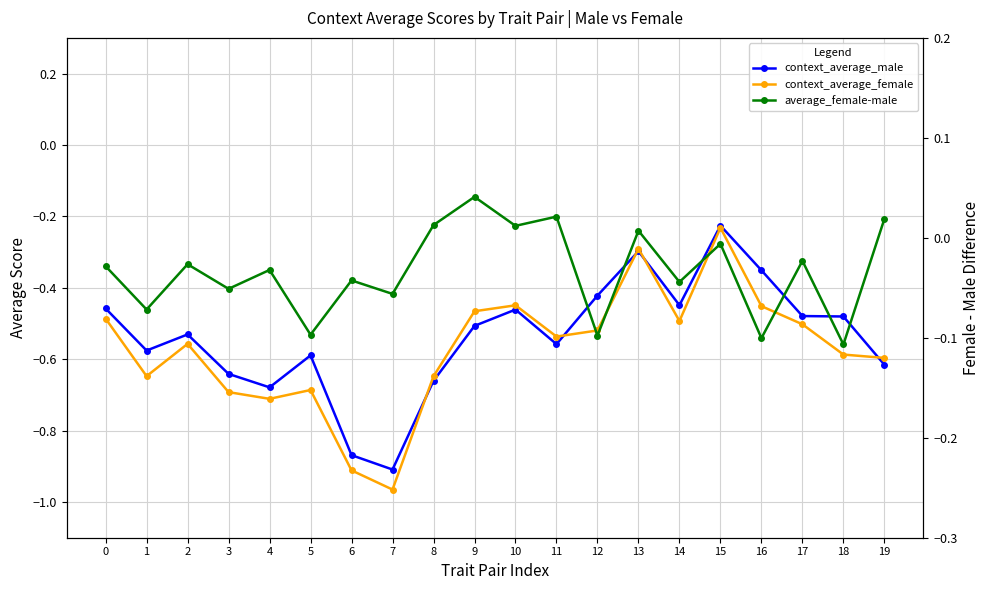

What is the difference between the maximum and minimum values in the context_average_female series?

0.7